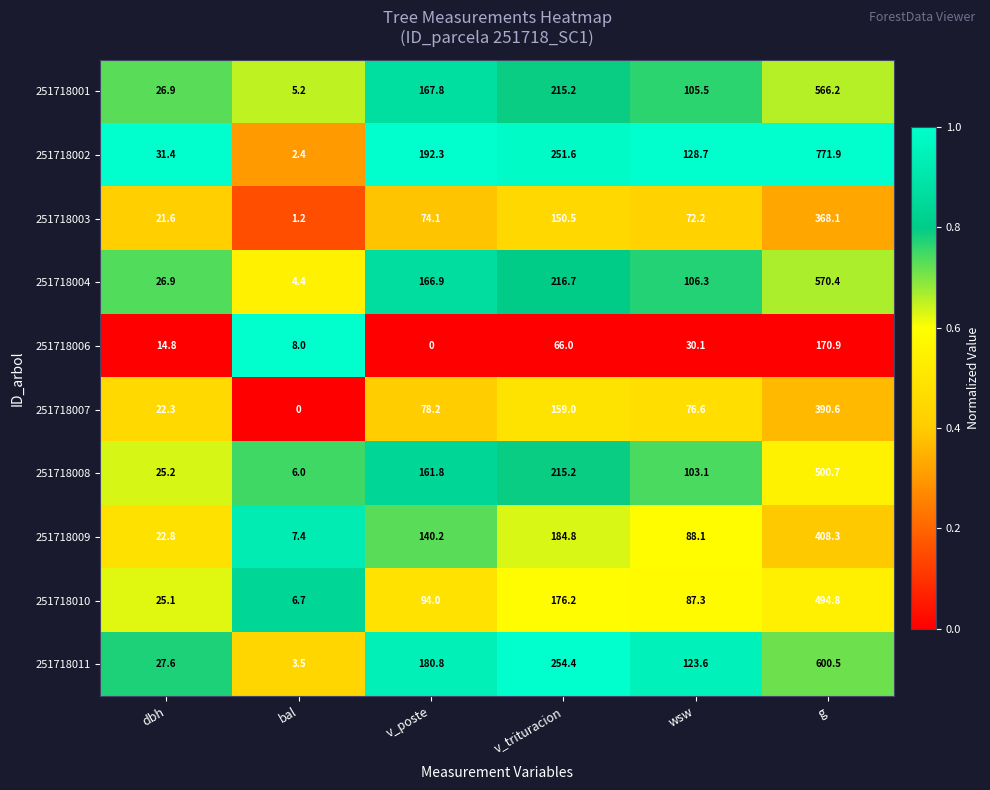

What is the sum of the 251718004 values at dbh and wsw?

133.2